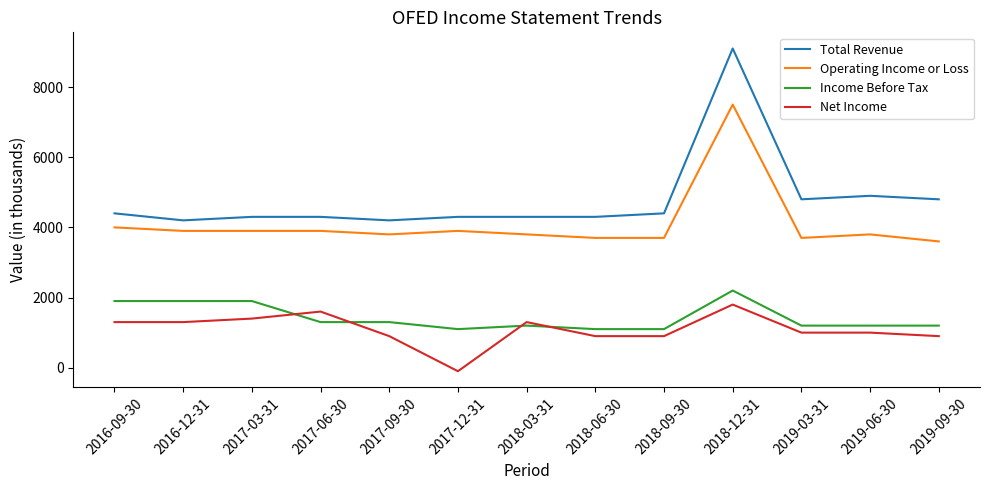

The value of Net Income at 2017-03-31 is 1400. True or false?

True